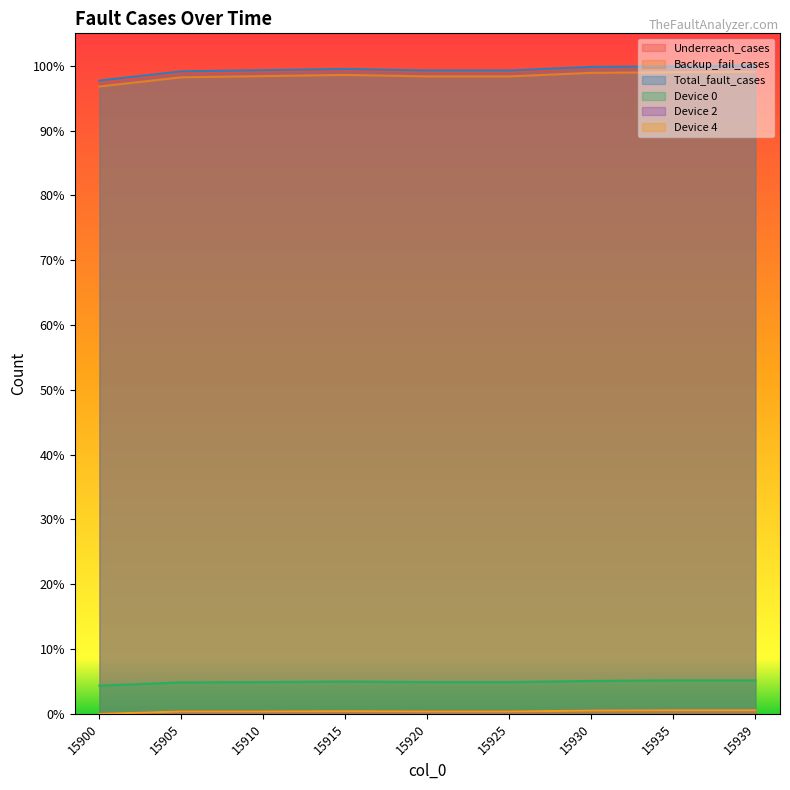

Between 15905 and 15935, which series saw the biggest shift?

Underreach_cases